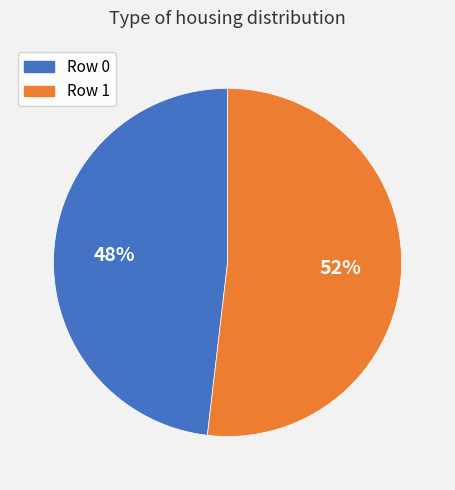

To the nearest percent, what is the difference between the largest and smallest slice percentages?

4%